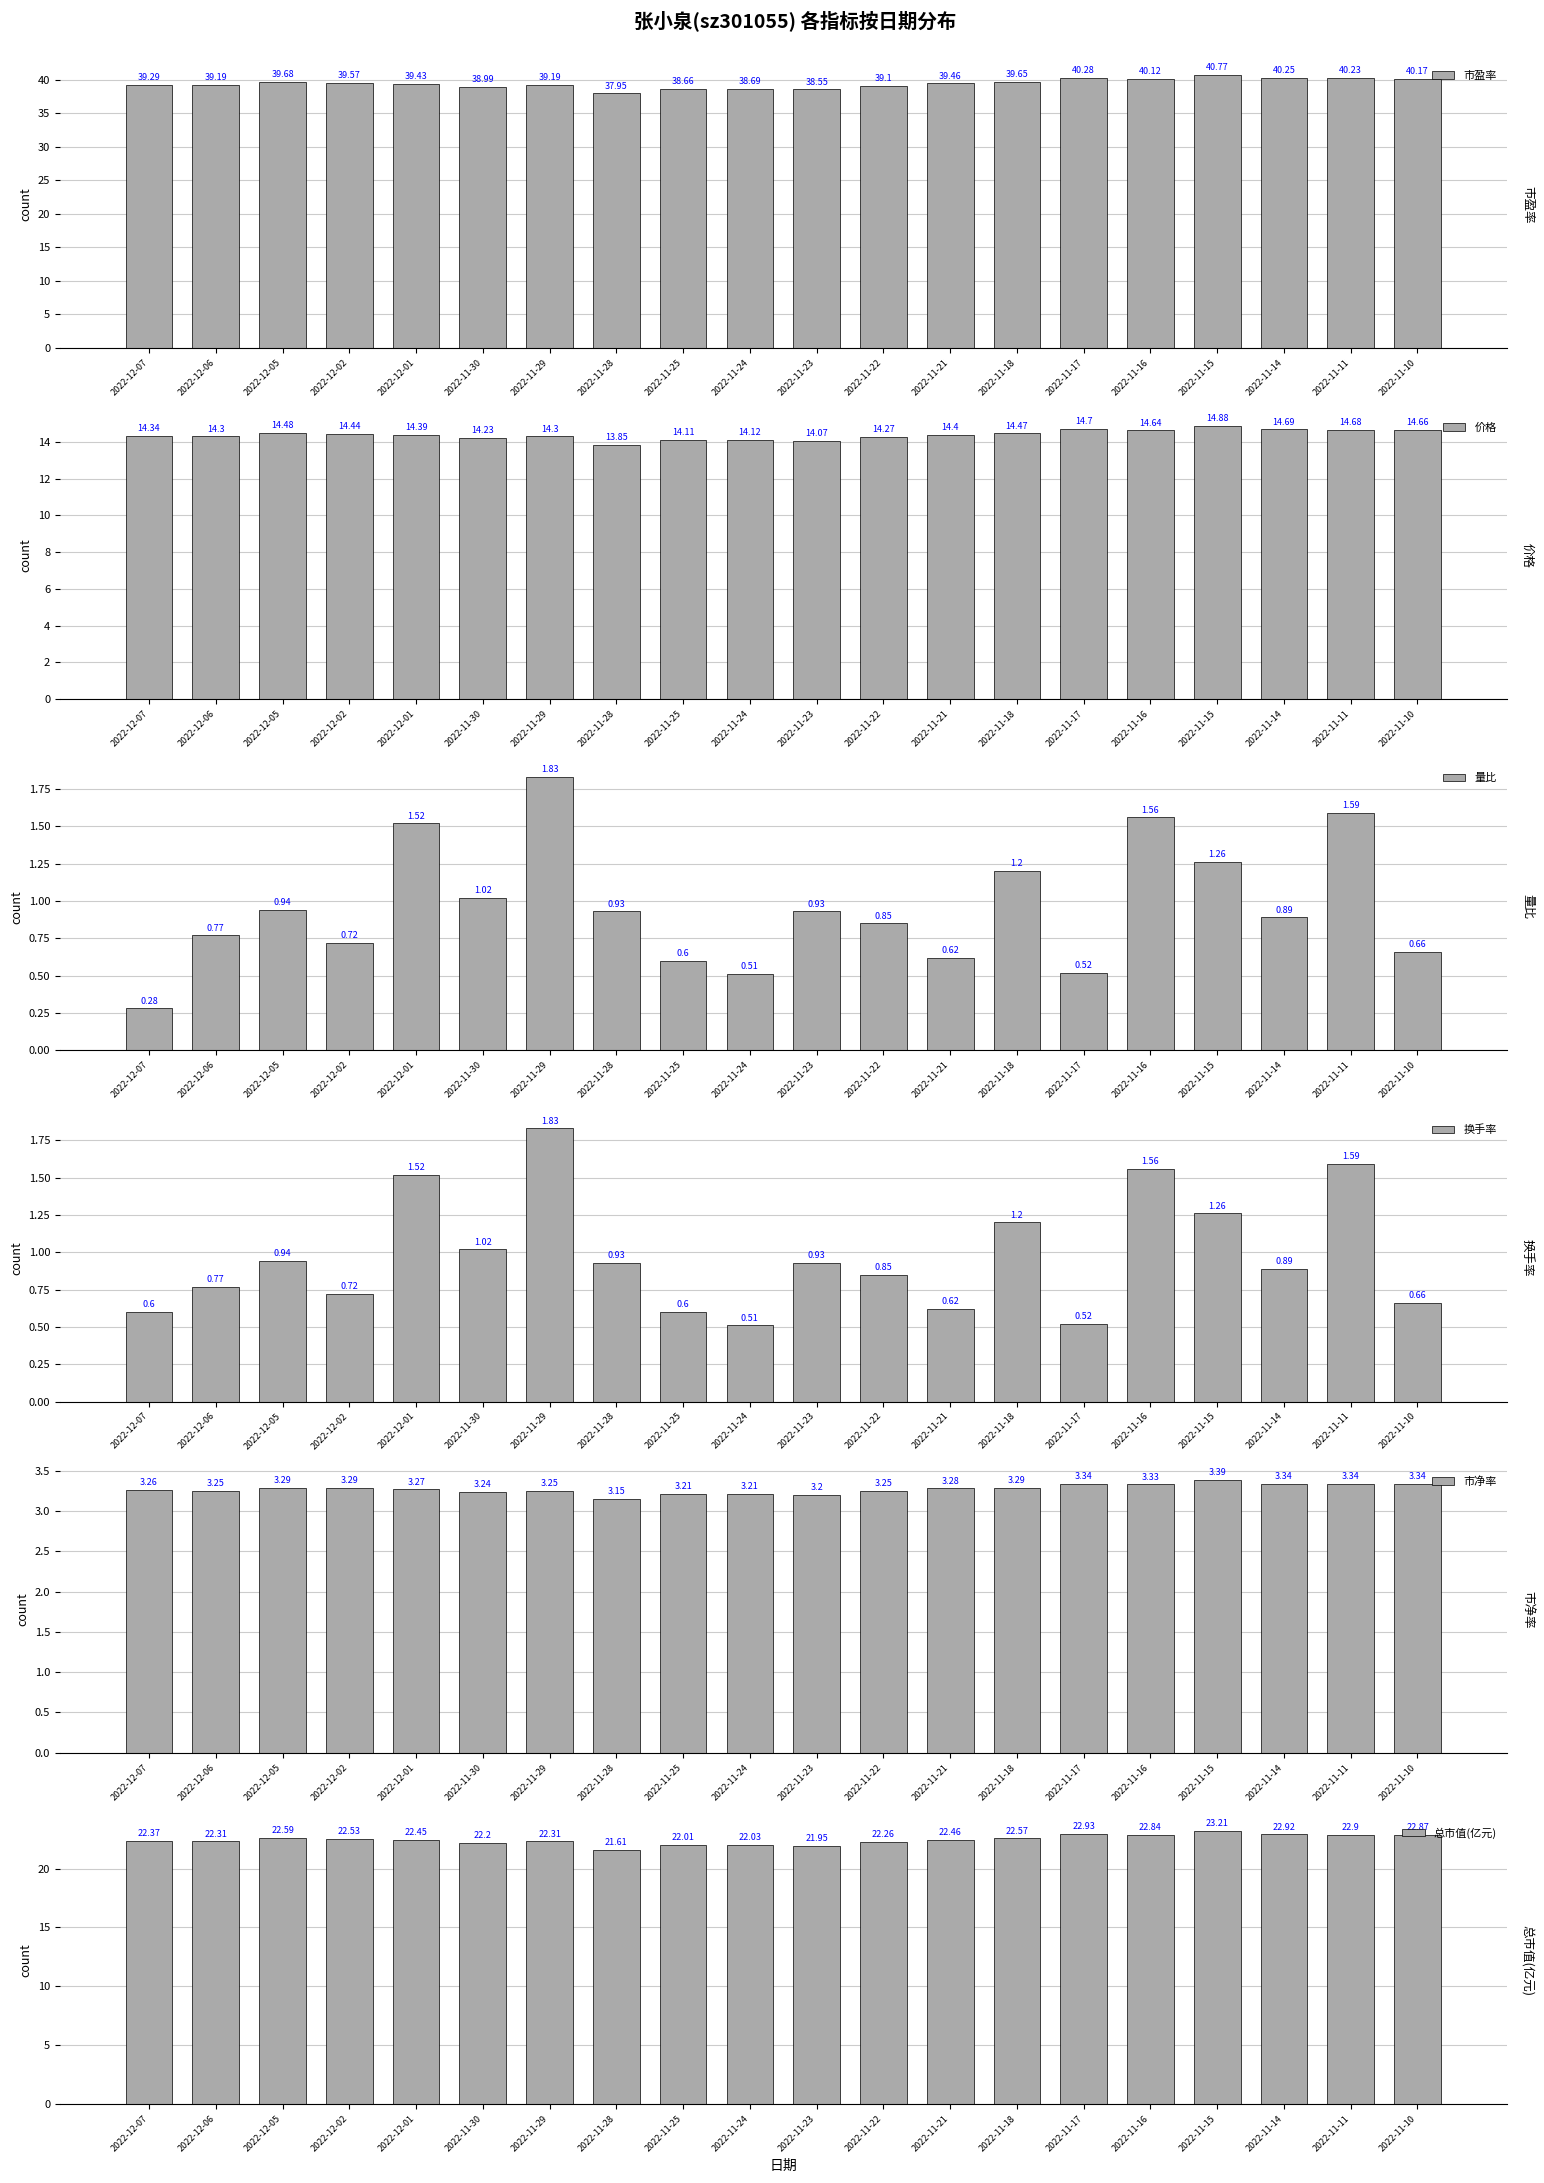

Which label corresponds to the smallest value in the chart?

2022-12-07